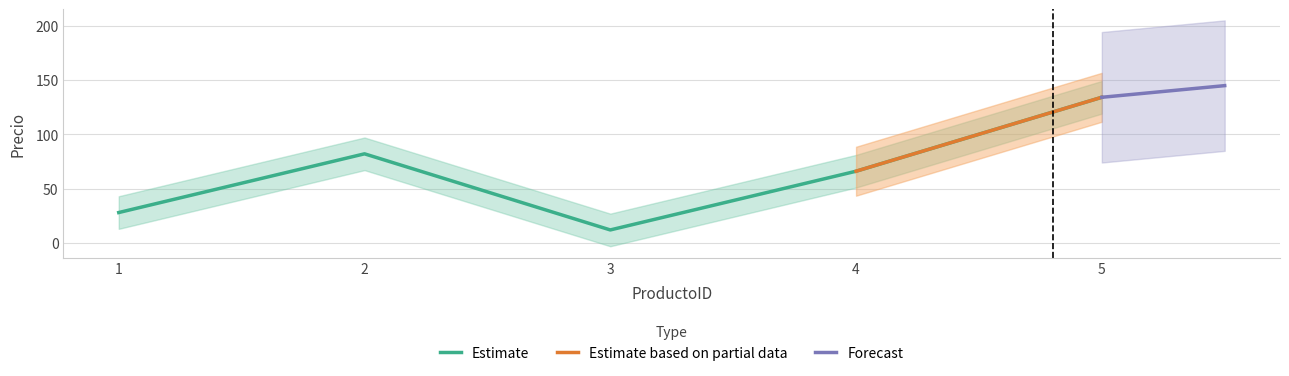

What is the value of the 2nd point from the left?

82